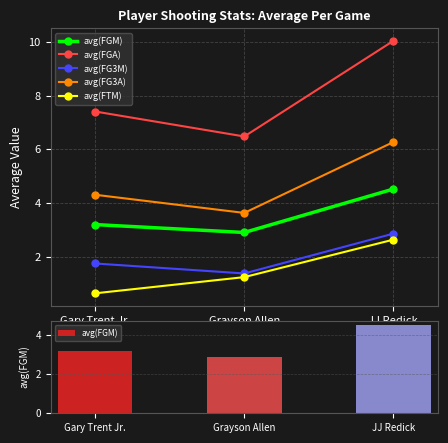

Rank the series by their maximum value, from lowest to highest.

avg(FTM), avg(FG3M), avg(FGM), avg(FG3A), avg(FGA)